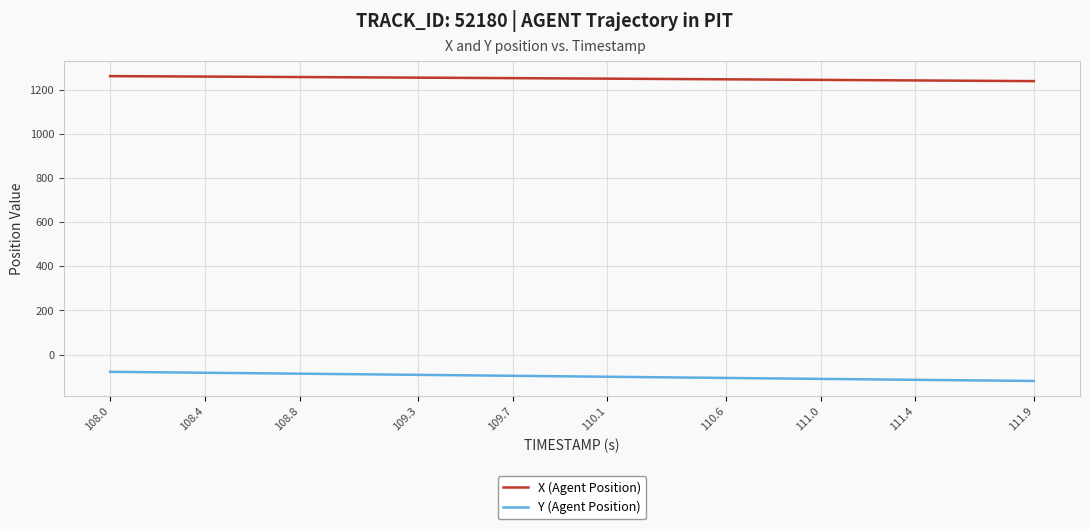

What is the minimum value for Y (Agent Position)?

-119.1